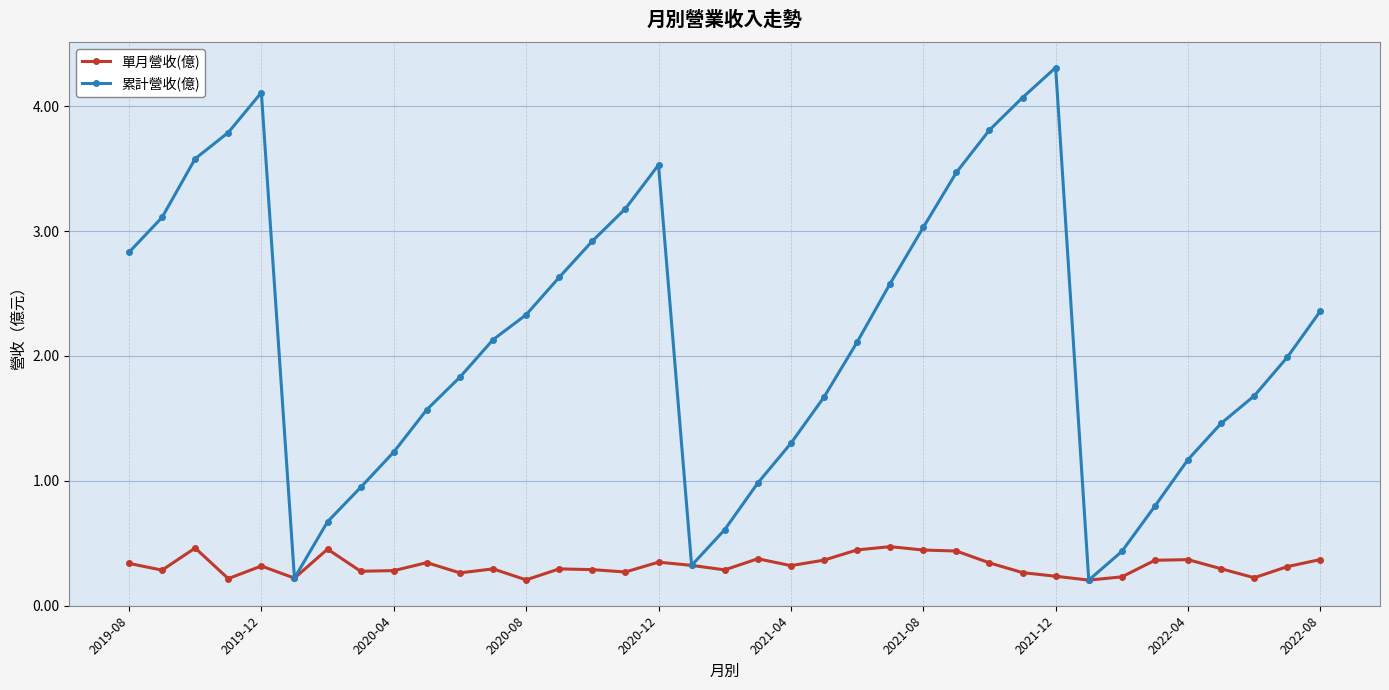

How many series are shown in this chart?

2